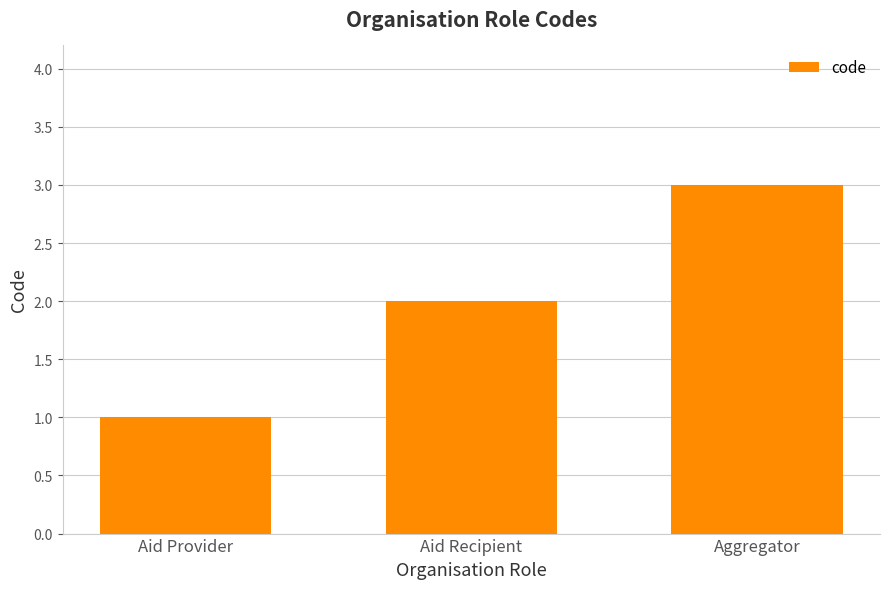

Which label corresponds to the largest value in the chart?

Aggregator